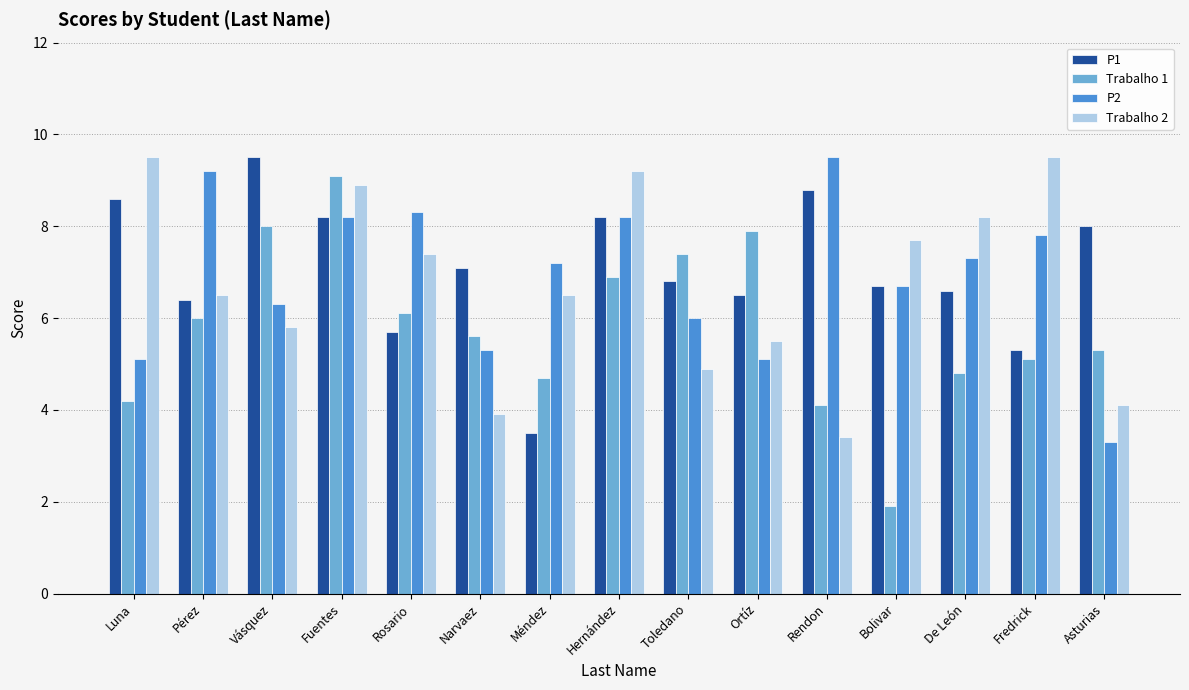

Between Narvaez and Fredrick, which series saw the biggest shift?

Trabalho 2